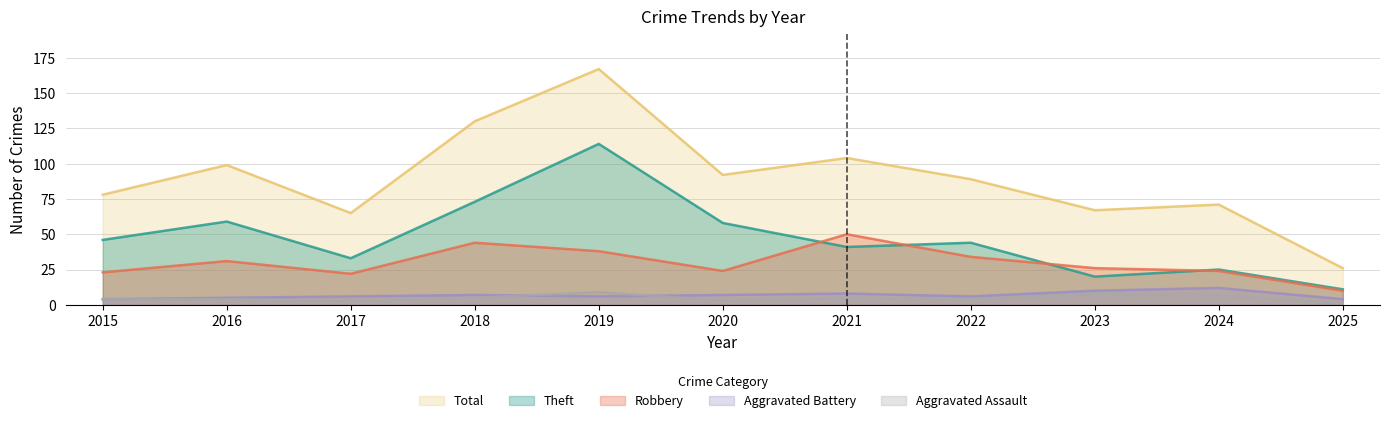

The Total series shows 168 at 2016. True or false?

False